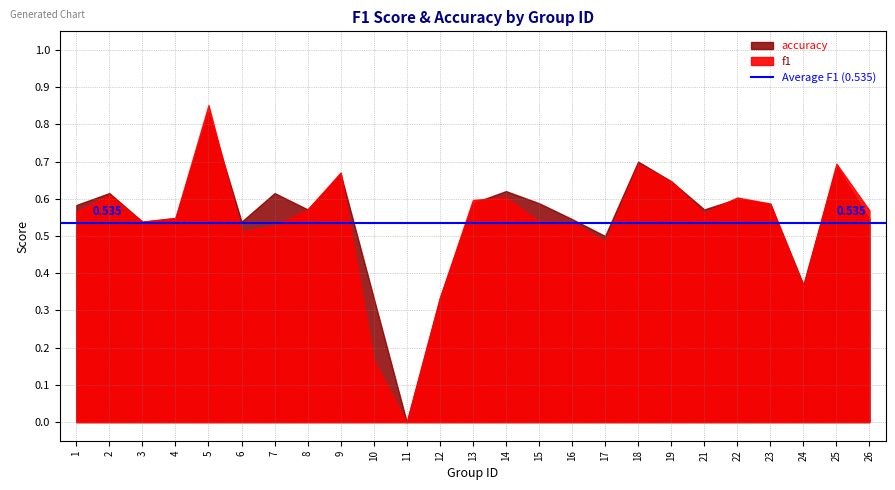

True or false: accuracy and f1 cross at least once.

True